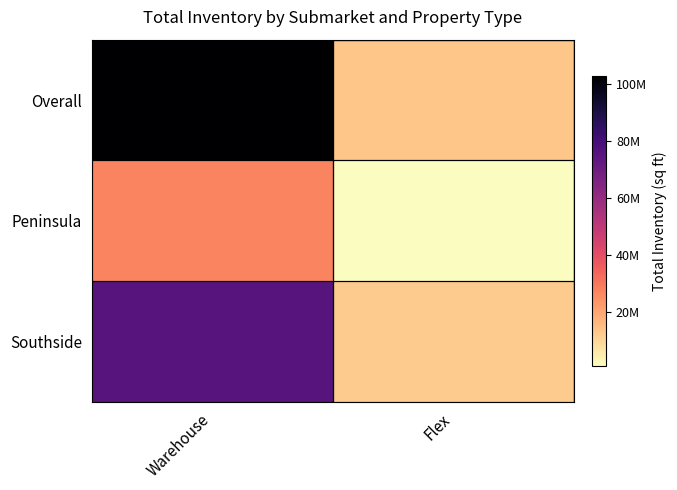

True or false: Southside has a value of 6310694 at Flex.

False